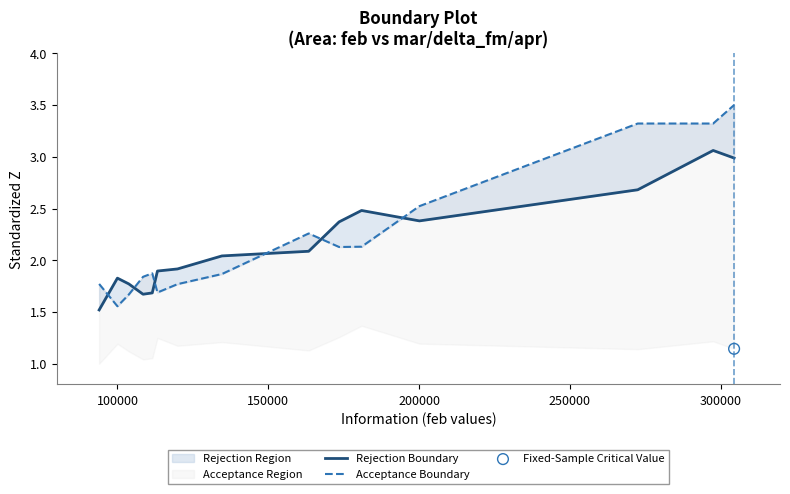

Is the value of Rejection Boundary at 100000 greater than the value of Acceptance Boundary at 8?

No